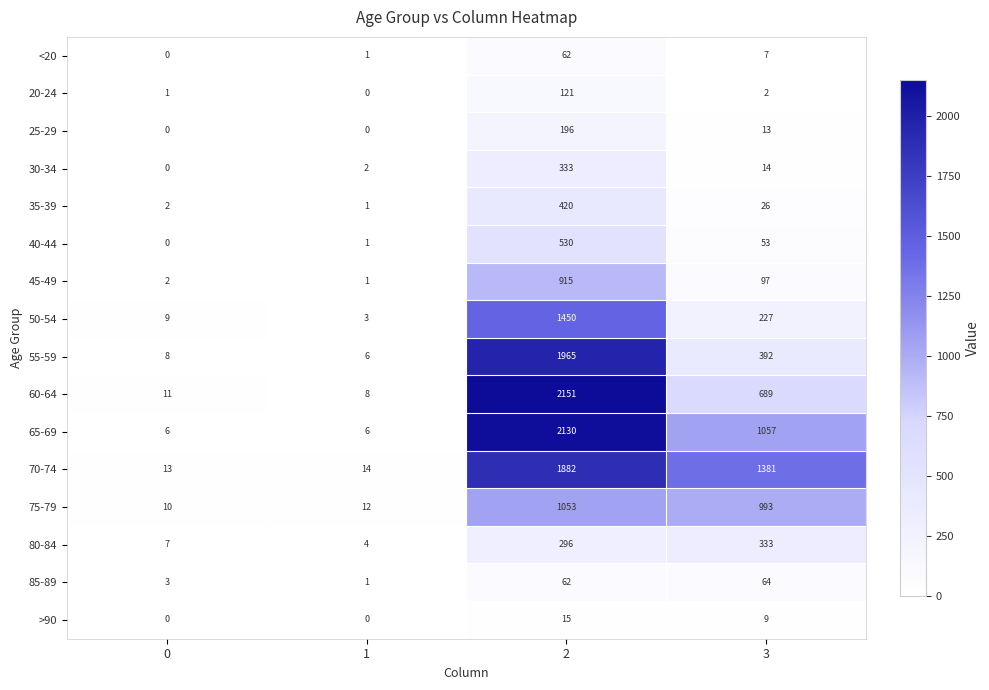

What is the difference between the maximum and minimum values in the <20 series?

62